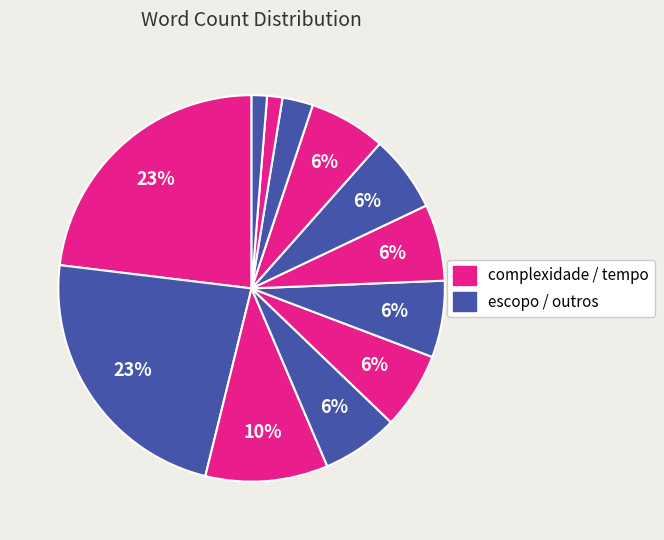

How many slices are in this pie chart?

12